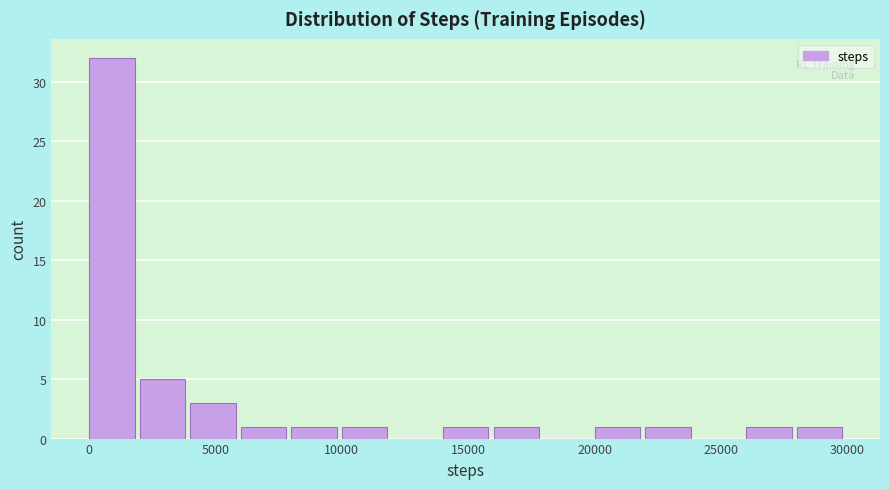

Read against the x-axis, roughly where is the centre of the tallest bar?

1000